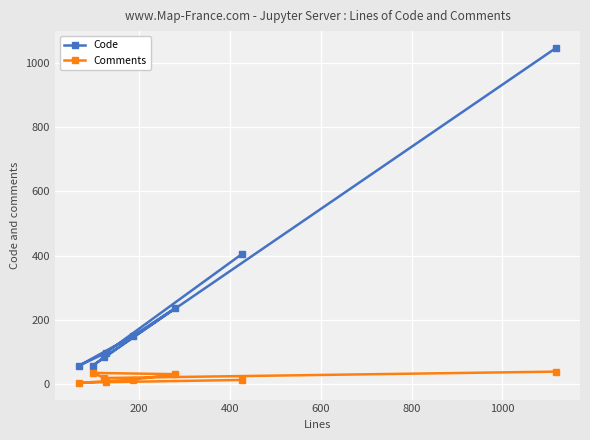

True or false: Comments and Code cross at least once.

False